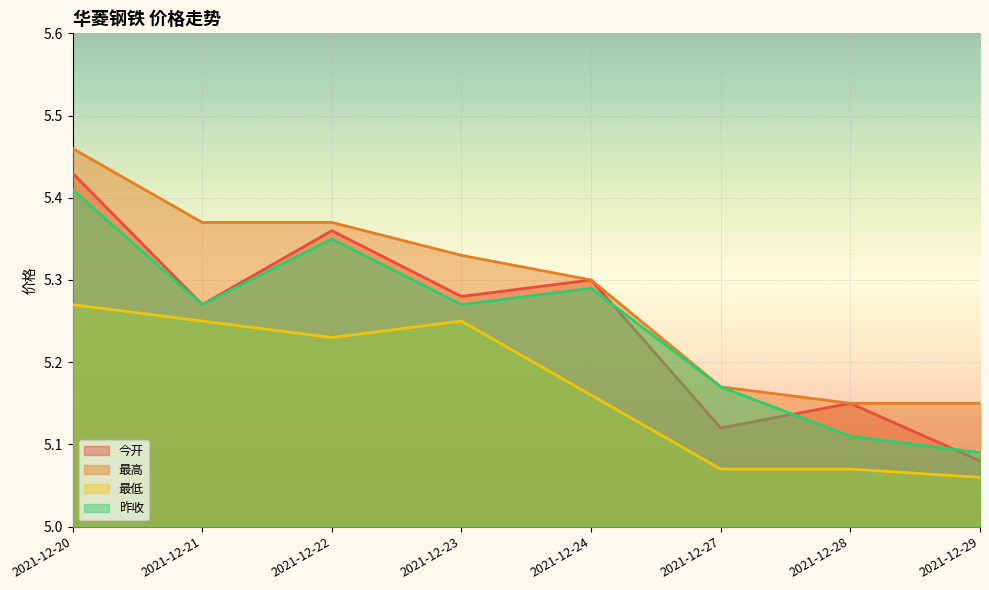

Where is 昨收 nearest to the value 5?

2021-12-29